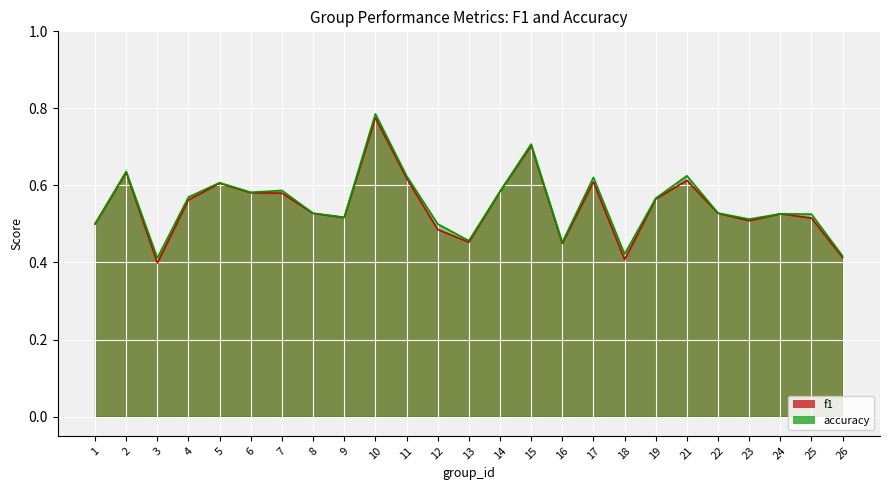

True or false: accuracy has more than 0 points higher than both neighbors.

True